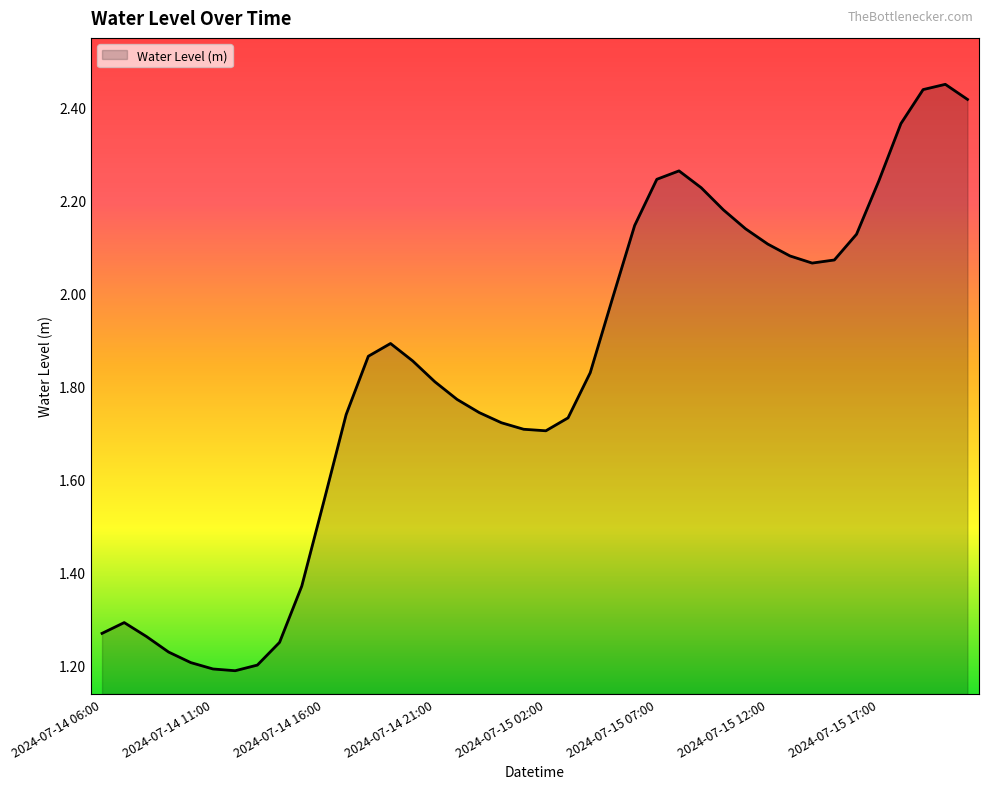

Reading left to right, extract all data points from this chart.

2024-07-14 06:00=1.3	2024-07-14 07:00=1.3	2024-07-14 08:00=1.3	2024-07-14 09:00=1.2	2024-07-14 10:00=1.2	2024-07-14 11:00=1.2	2024-07-14 12:00=1.2	2024-07-14 13:00=1.2	2024-07-14 14:00=1.2	2024-07-14 15:00=1.4	2024-07-14 16:00=1.6	2024-07-14 17:00=1.7	2024-07-14 18:00=1.9	2024-07-14 19:00=1.9	2024-07-14 20:00=1.9	2024-07-14 21:00=1.8	2024-07-14 22:00=1.8	2024-07-14 23:00=1.7	2024-07-15 00:00=1.7	2024-07-15 01:00=1.7	2024-07-15 02:00=1.7	2024-07-15 03:00=1.7	2024-07-15 04:00=1.8	2024-07-15 05:00=2.0	2024-07-15 06:00=2.1	2024-07-15 07:00=2.2	2024-07-15 08:00=2.3	2024-07-15 09:00=2.2	2024-07-15 10:00=2.2	2024-07-15 11:00=2.1	2024-07-15 12:00=2.1	2024-07-15 13:00=2.1	2024-07-15 14:00=2.1	2024-07-15 15:00=2.1	2024-07-15 16:00=2.1	2024-07-15 17:00=2.2	2024-07-15 18:00=2.4	2024-07-15 19:00=2.4	2024-07-15 20:00=2.5	2024-07-15 21:00=2.4